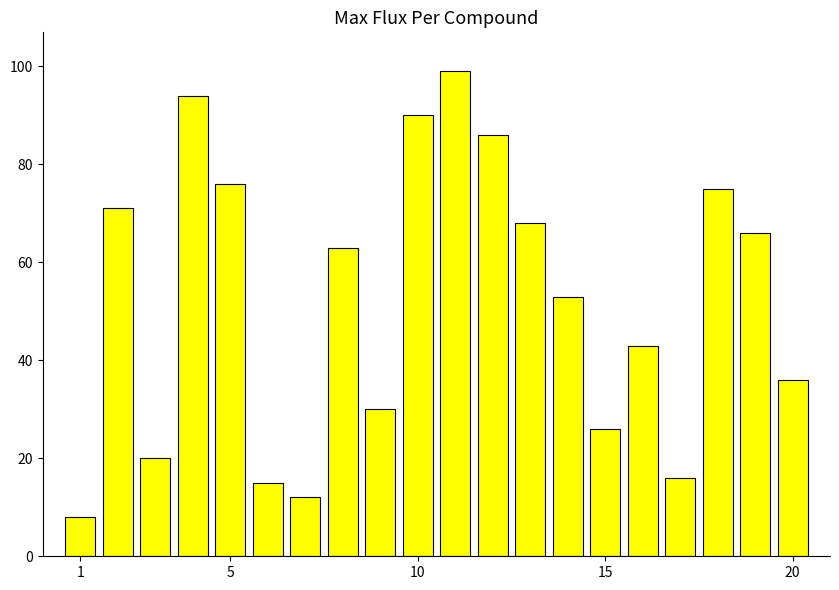

Count the number of data series in this chart.

1